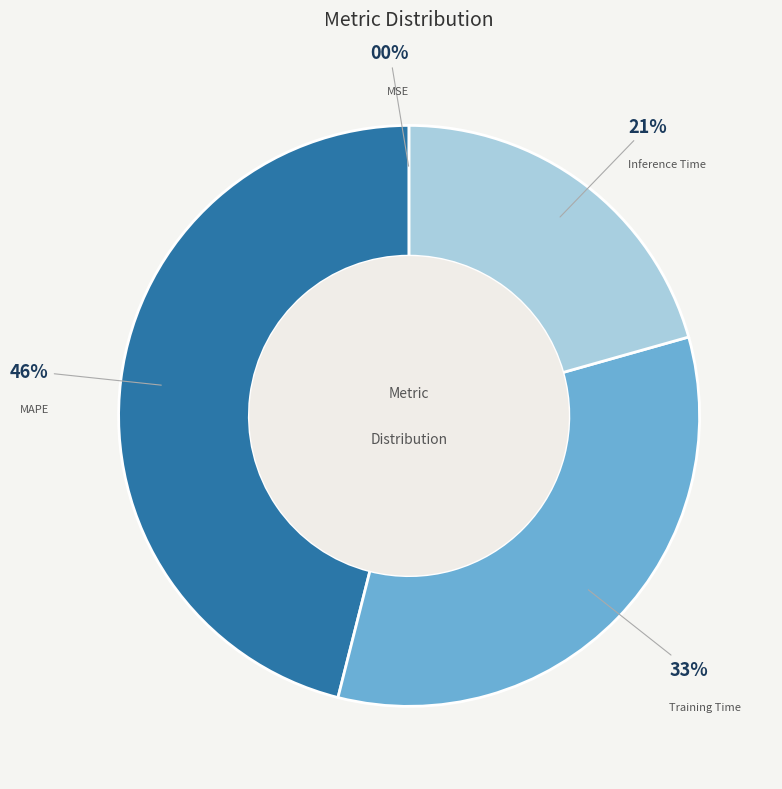

Do Training Time and MAPE together represent more than half of the pie?

Yes